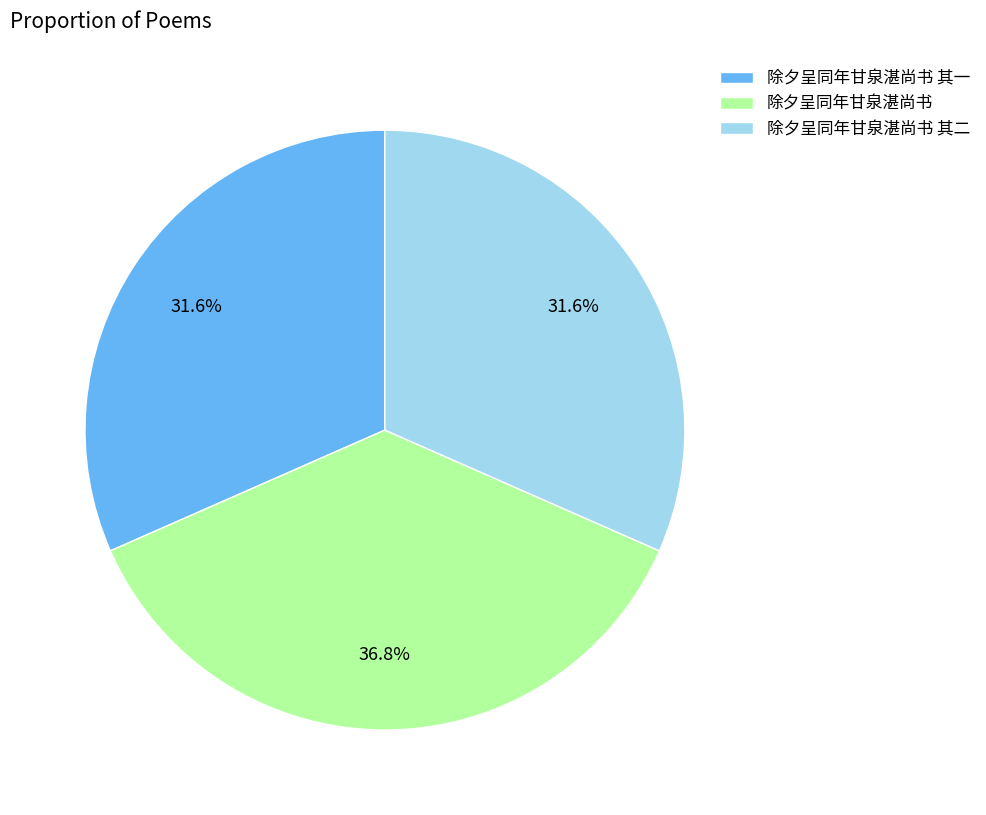

True or false: 除夕呈同年甘泉湛尚书 accounts for 52% of the total.

False